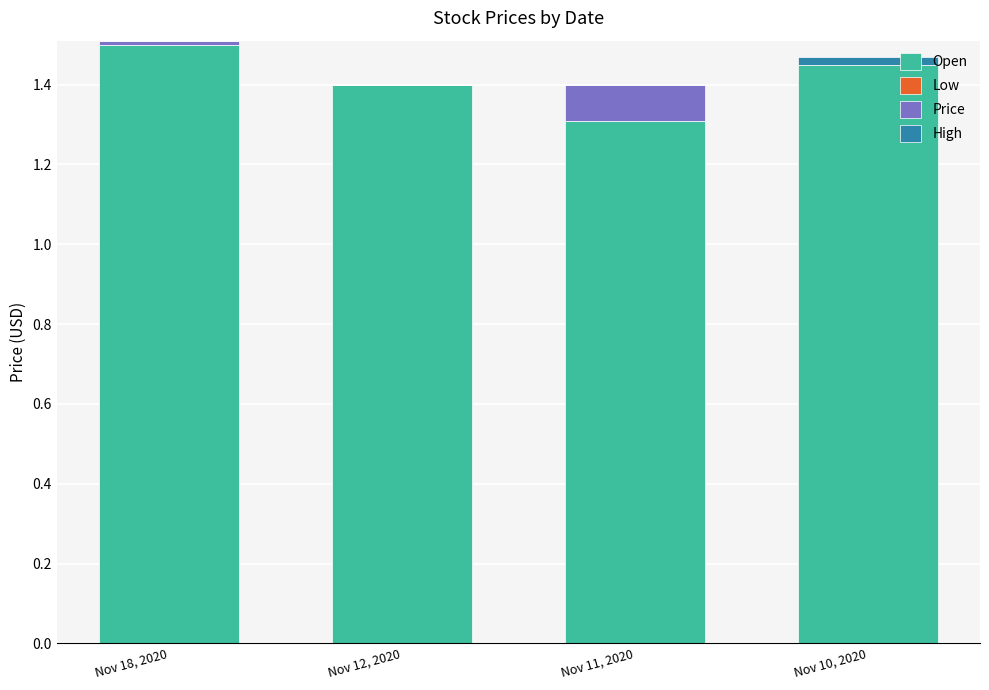

How many Open values are between 1 and 2?

4